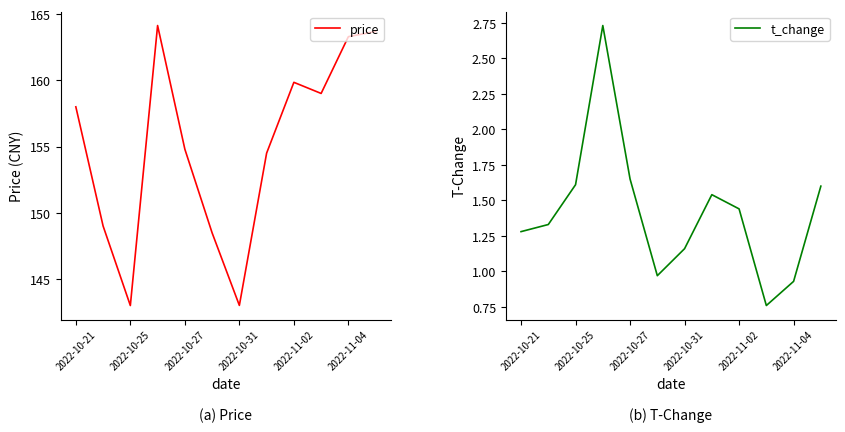

True or false: t_change and price intersect in this chart.

False